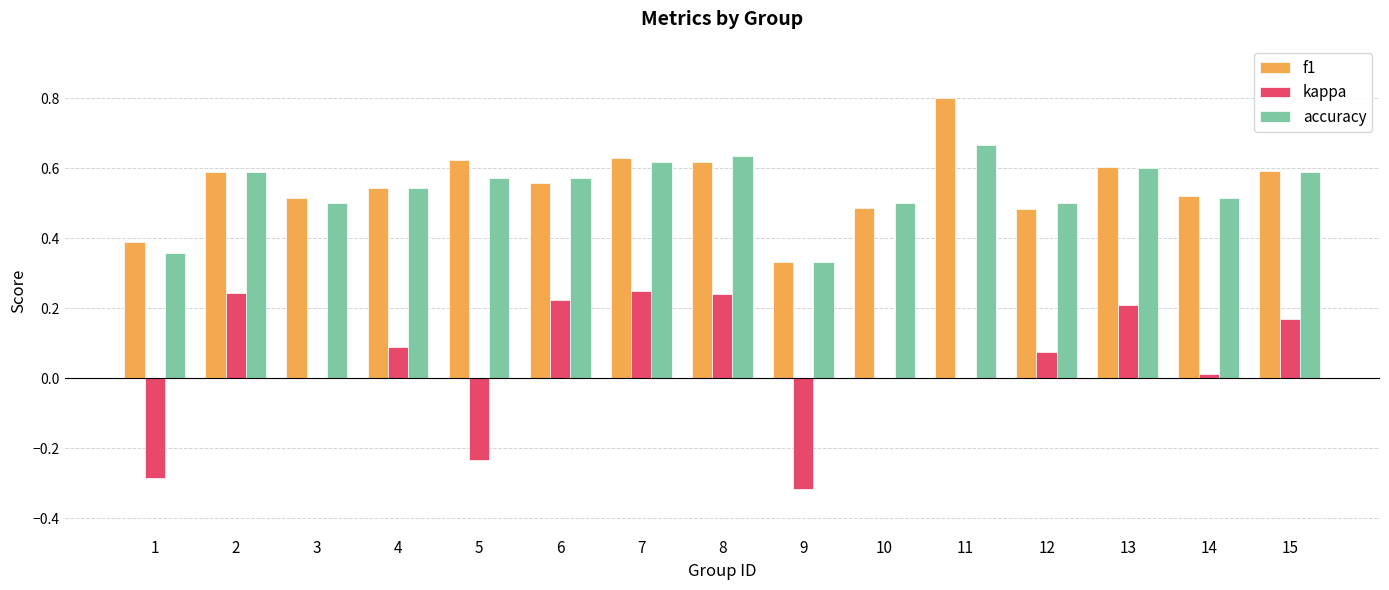

What is the total value across all series at 10?

1.0